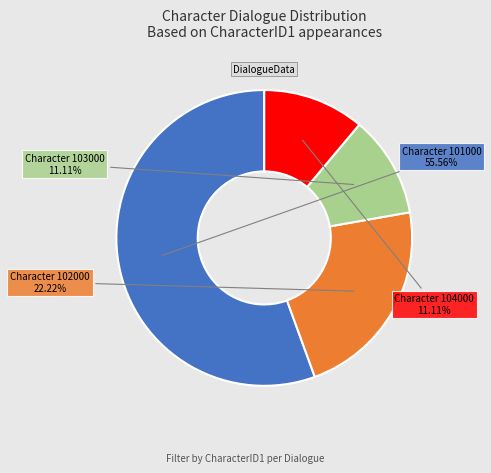

How many slices are in this pie chart?

4